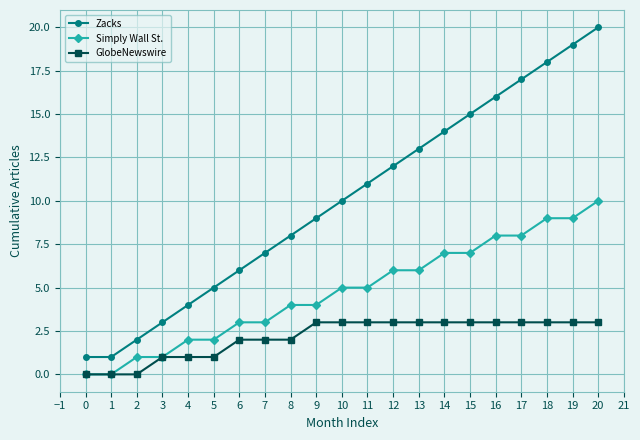

Is it true that Simply Wall St. equals 3 at 6?

True